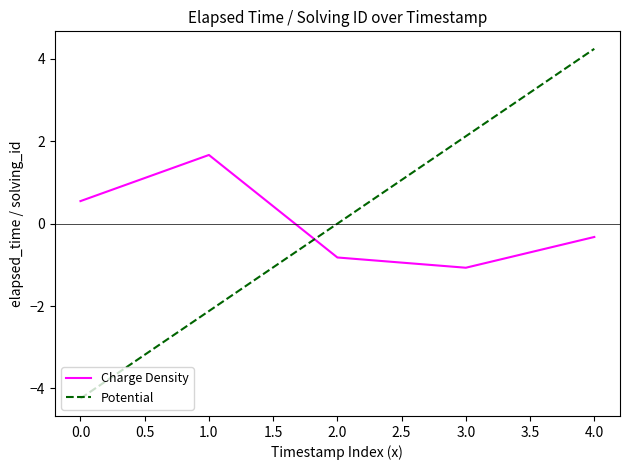

At how many categories does at least one series exceed 3?

1